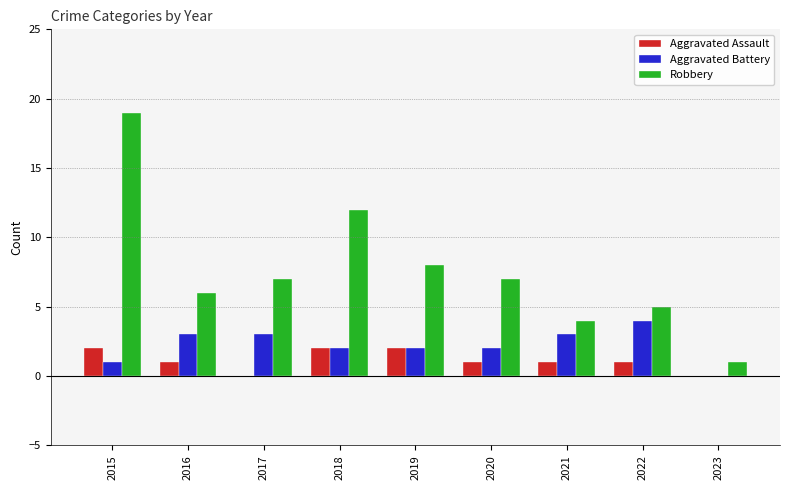

Is the value of Aggravated Battery at 2016 greater than the value of Aggravated Assault at 2019?

Yes